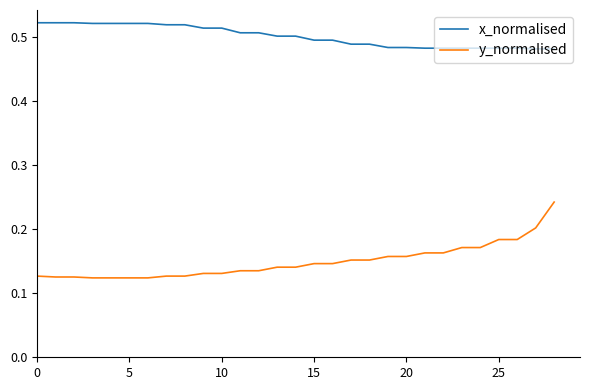

Does the chart have visible grid lines?

No